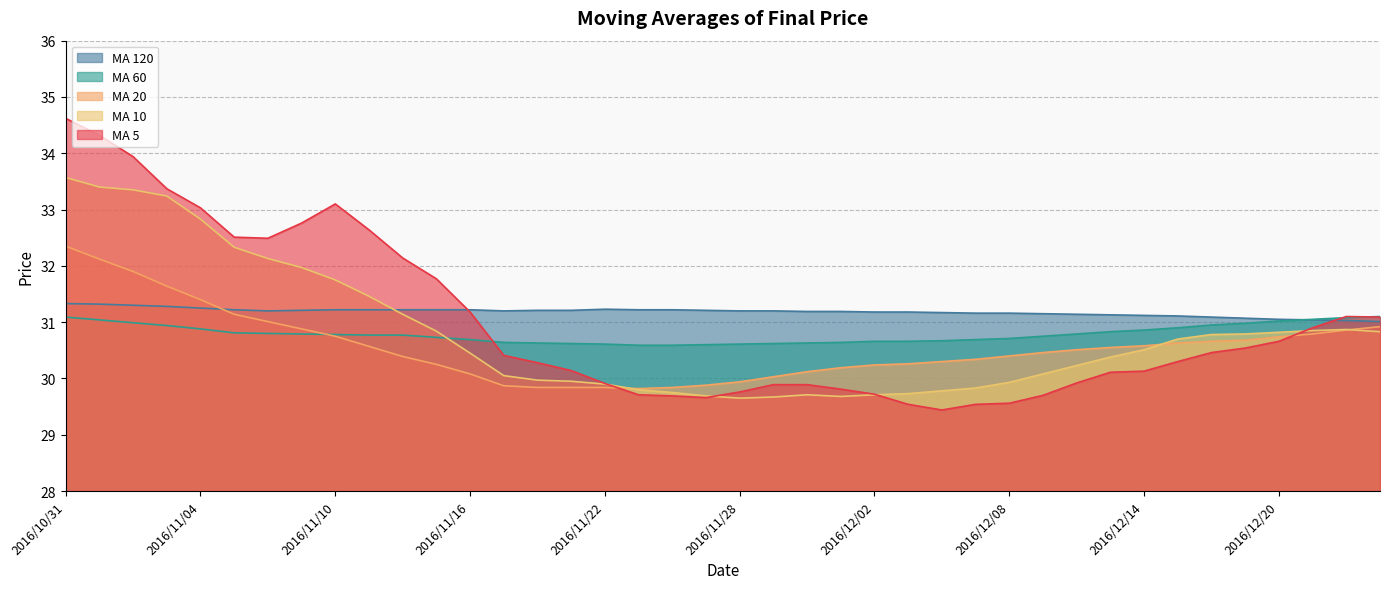

Which series has the largest range (max minus min)?

MA 5